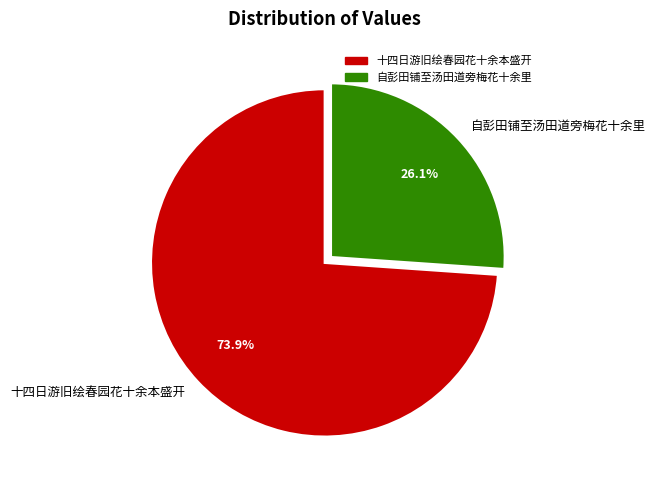

To the nearest percent, what is the difference between the 自彭田铺至汤田道旁梅花十余里 and 十四日游旧绘春园花十余本盛开 slice percentages?

48%